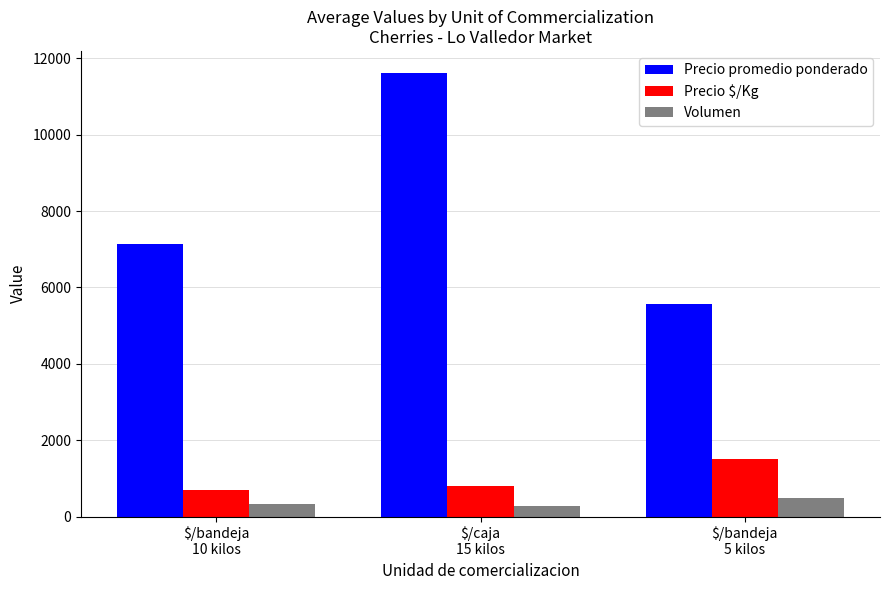

List the labels in order of Precio $/Kg value, largest first.

$/bandeja
5 kilos, $/caja
15 kilos, $/bandeja
10 kilos